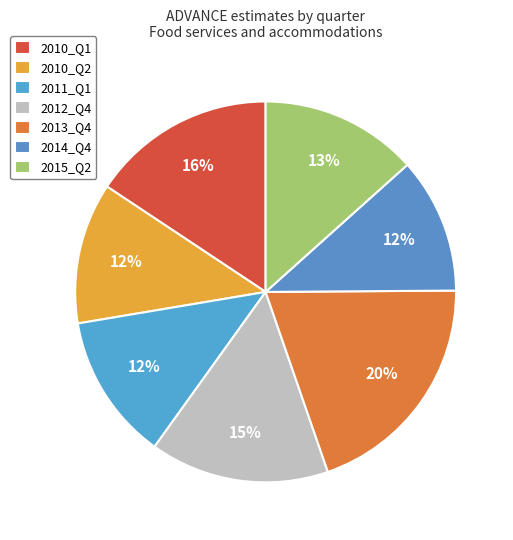

Rank the categories by value from lowest to highest.

2014_Q4, 2010_Q2, 2011_Q1, 2015_Q2, 2012_Q4, 2010_Q1, 2013_Q4